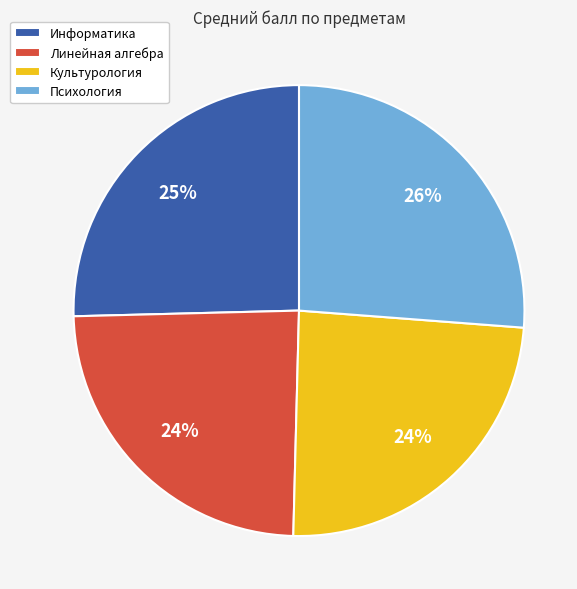

True or false: Культурология accounts for 31% of the total.

False